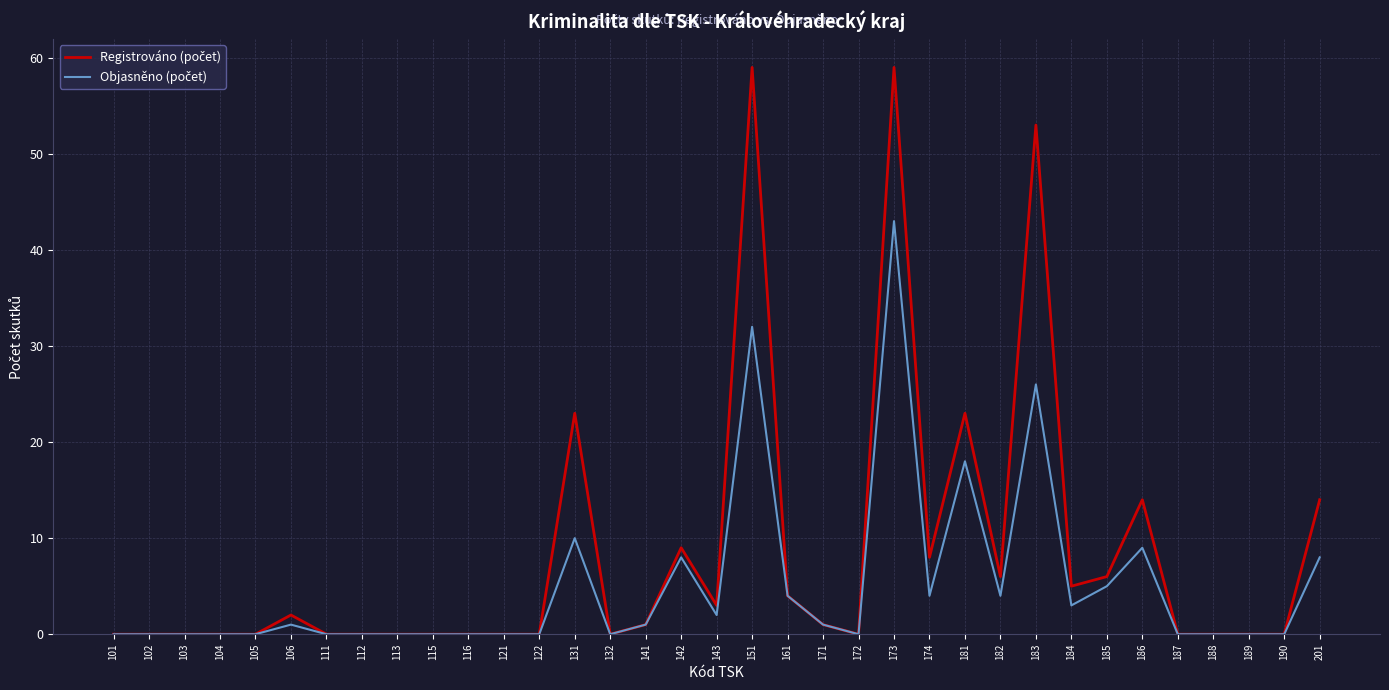

What is the greatest value displayed?

59